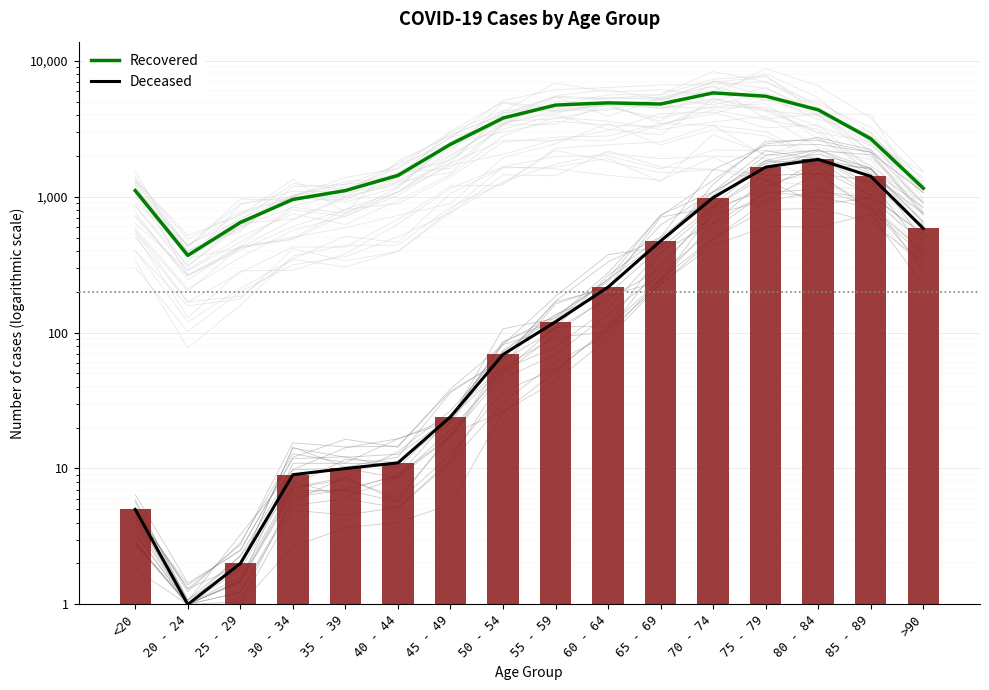

Reading left to right, transcribe all the data shown in this chart.

Recovered: 1109	370	646	954	1109	1433	2426	3786	4719	4901	4803	5802	5483	4353	2671	1154
Deceased: 5	1	2	9	10	11	24	69	120	216	472	984	1650	1881	1412	584